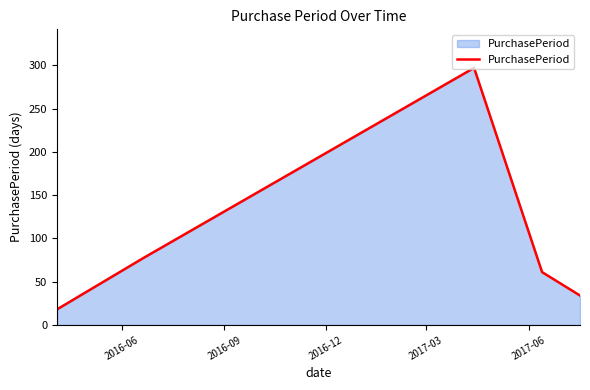

True or false: the data has more than 1 interior local peaks.

False